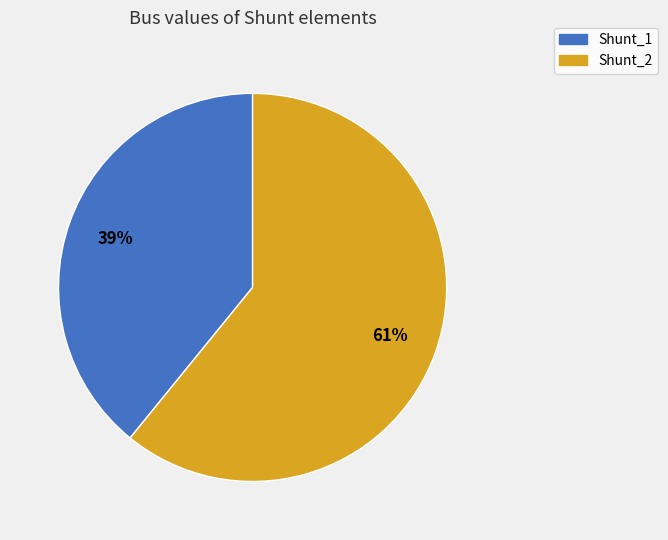

Approximately how many times larger is the value at Shunt_2 compared to Shunt_1?

1.6